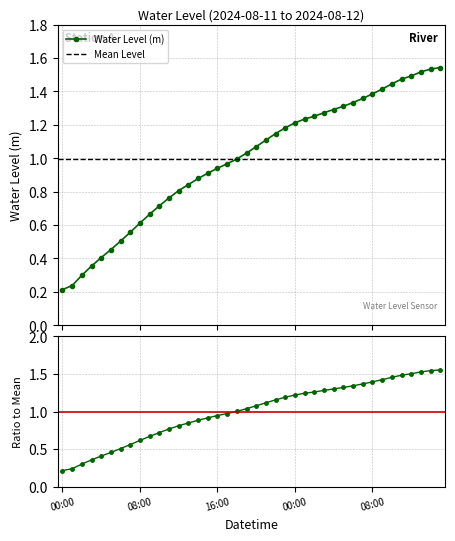

Reading right to left, extract all data points from this chart.

1.5	1.5	1.5	1.5	1.5	1.4	1.4	1.4	1.4	1.3	1.3	1.3	1.3	1.3	1.2	1.2	1.2	1.1	1.1	1.1	1.0	1.0	1.0	0.9	0.9	0.9	0.8	0.8	0.8	0.7	0.7	0.6	0.6	0.5	0.5	0.4	0.4	0.3	0.2	0.2